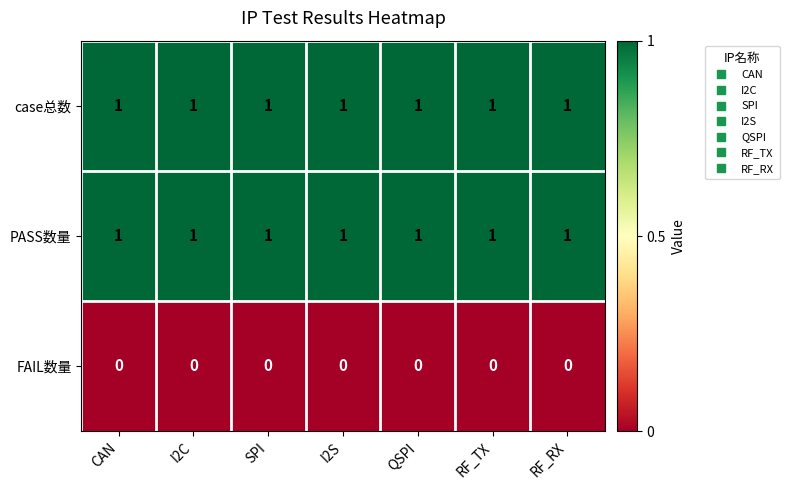

Is the value of FAIL数量 at RF_TX greater than the value of case总数 at RF_TX?

No